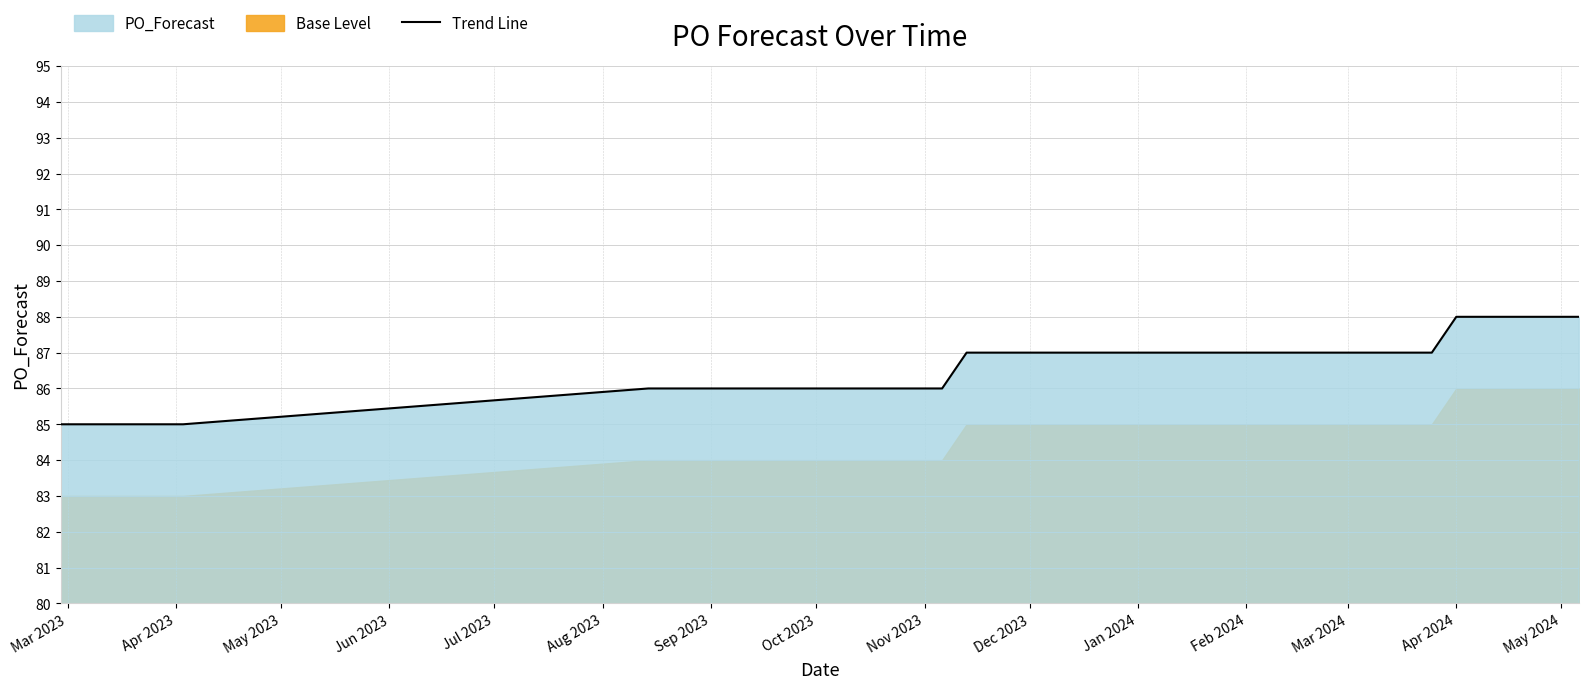

What is the highest value of the Trend Line series?

88